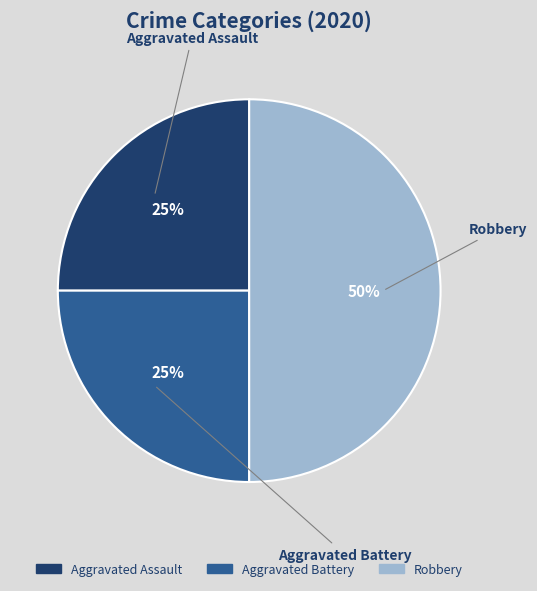

How many segments does this pie chart have?

3